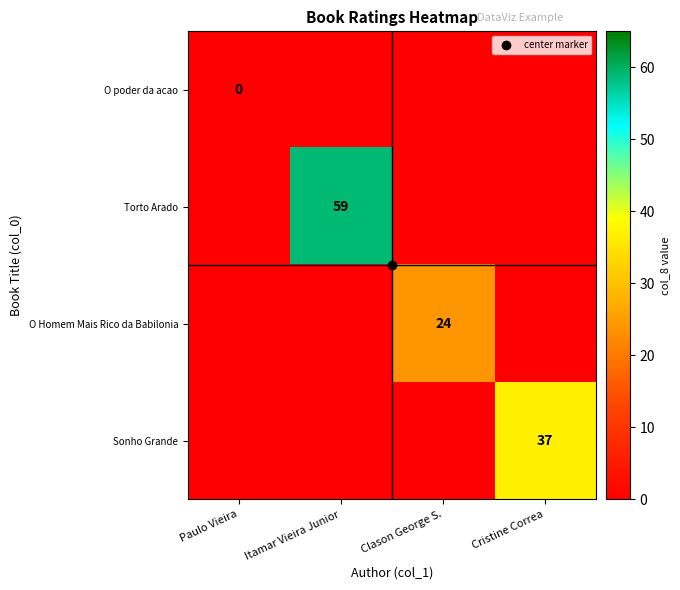

How many data points does each series have?

4